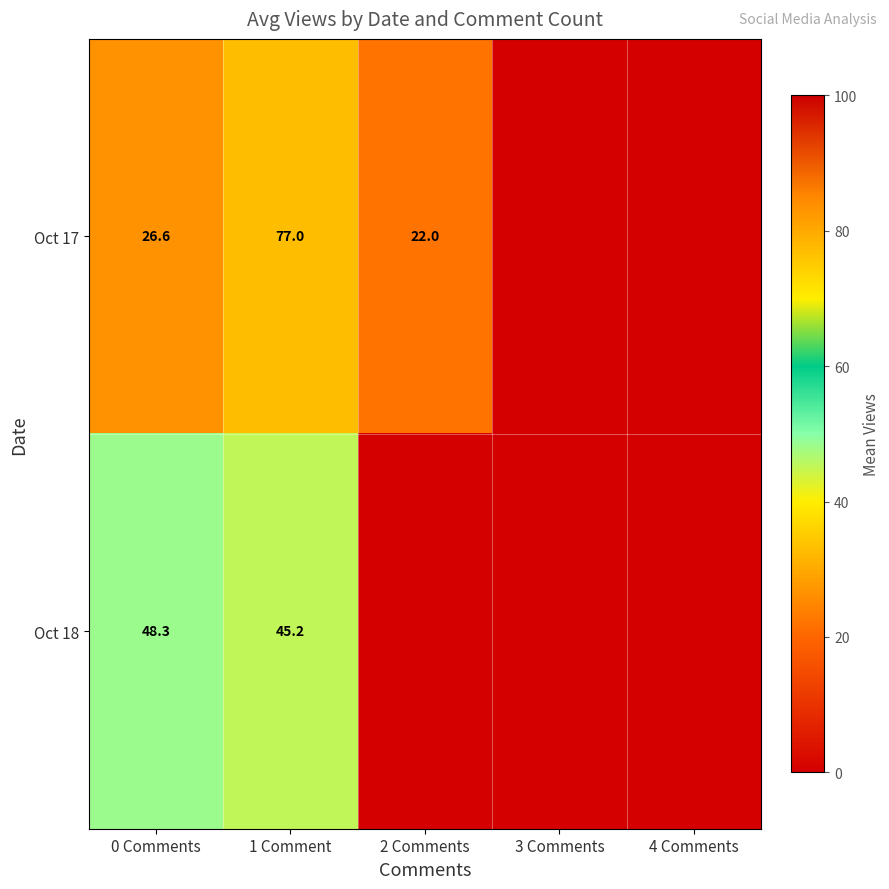

What is the total value across all series at 0 Comments?

74.9